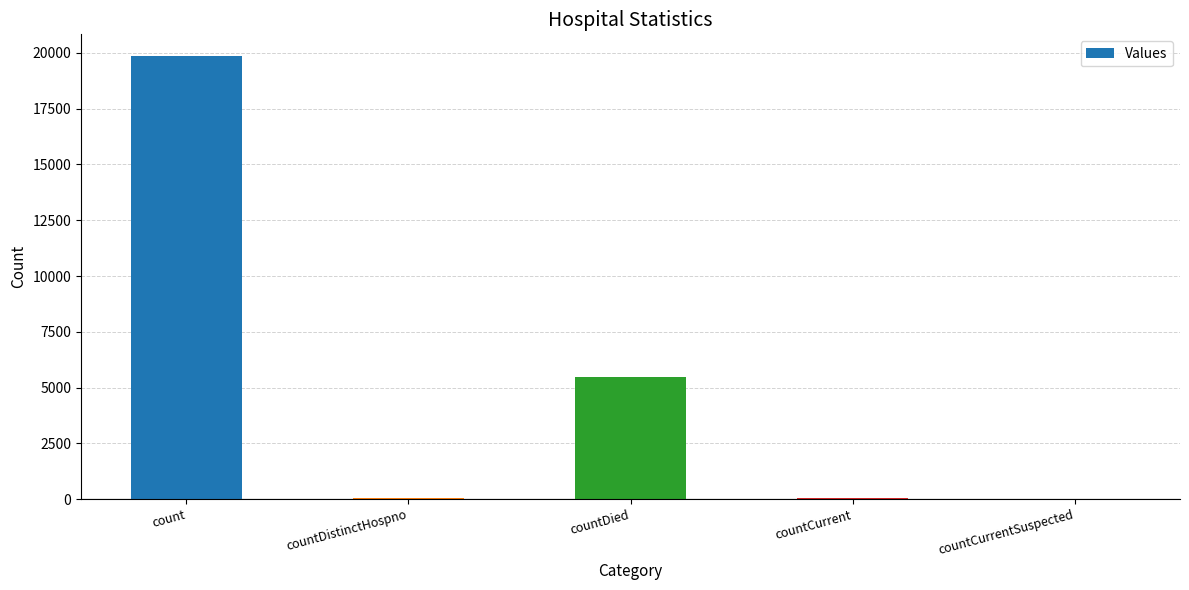

How many series are shown in this chart?

1